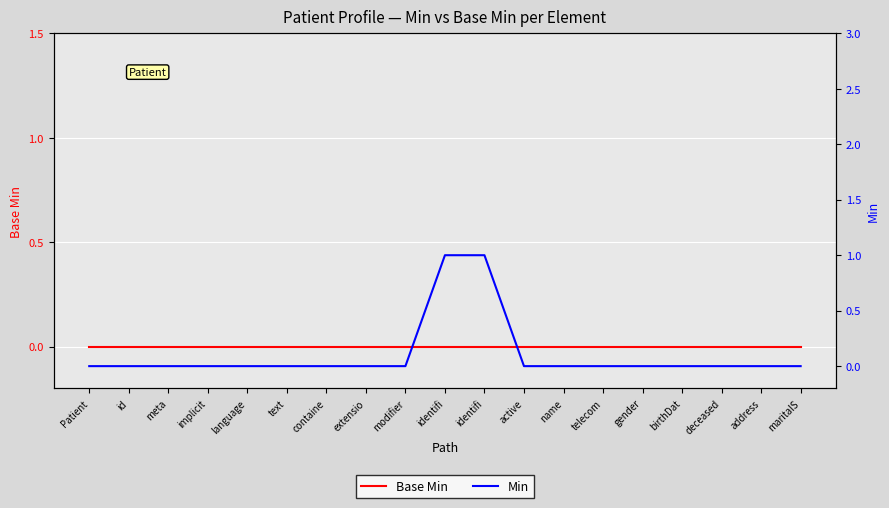

Is the value of Min at deceased greater than the value of Base Min at meta?

No